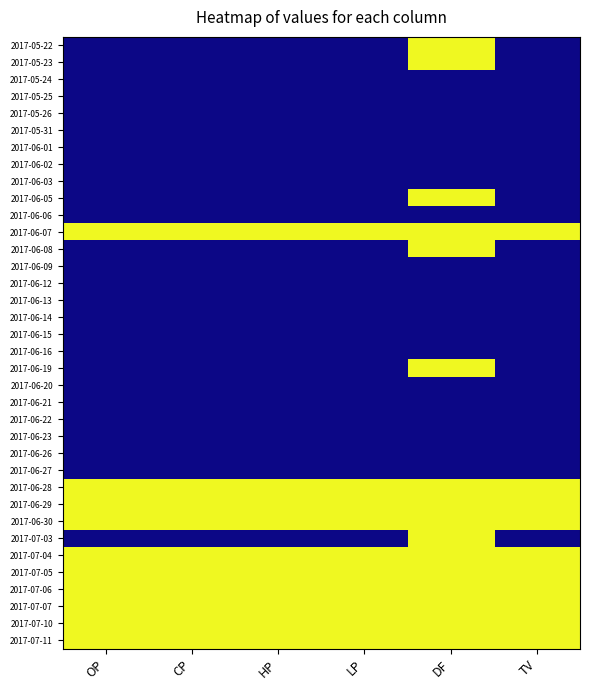

List the series in order of their peak value, highest first.

2017-05-22, 2017-05-23, 2017-06-05, 2017-06-07, 2017-06-08, 2017-06-19, 2017-06-28, 2017-06-29, 2017-06-30, 2017-07-03, 2017-07-04, 2017-07-05, 2017-07-06, 2017-07-07, 2017-07-10, 2017-07-11, 2017-05-24, 2017-05-25, 2017-05-26, 2017-05-31, 2017-06-01, 2017-06-02, 2017-06-03, 2017-06-06, 2017-06-09, 2017-06-12, 2017-06-13, 2017-06-14, 2017-06-15, 2017-06-16, 2017-06-20, 2017-06-21, 2017-06-22, 2017-06-23, 2017-06-26, 2017-06-27